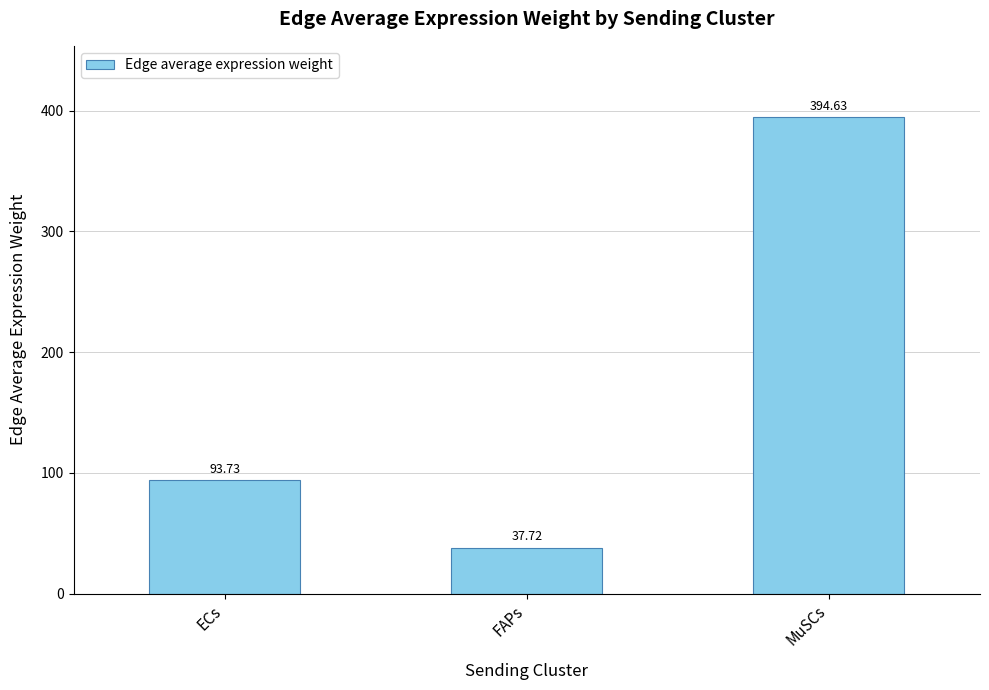

True or false: the data shows 61.1 at ECs.

False